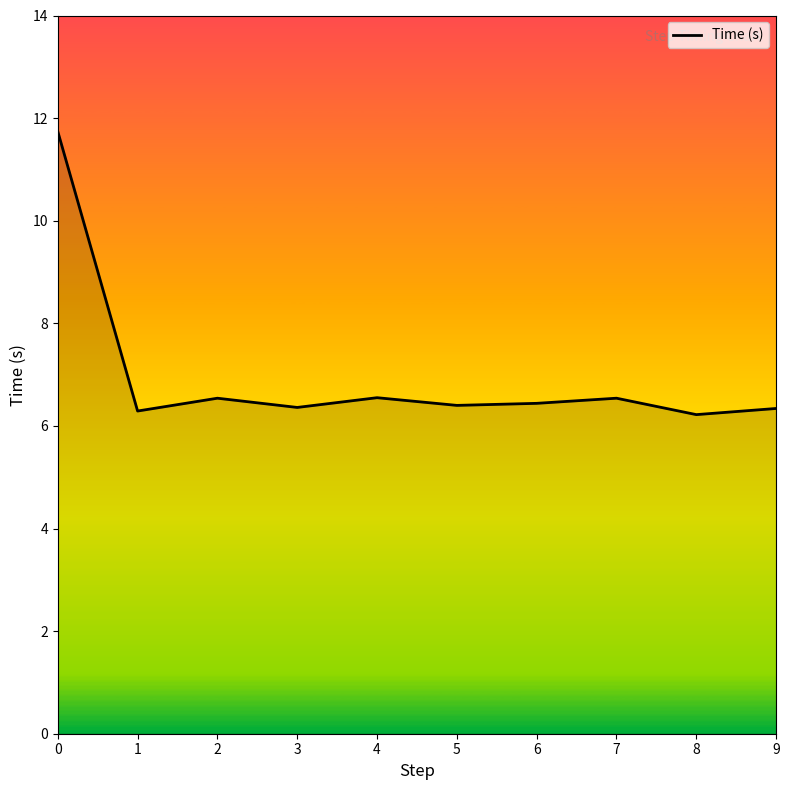

What is the smallest value displayed?

6.2